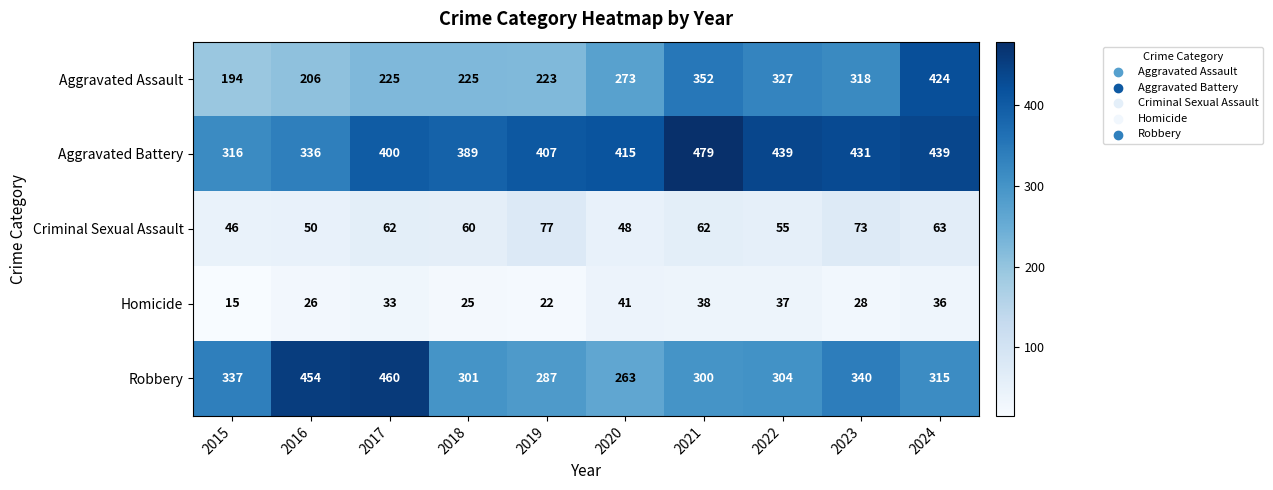

What is the total value across all series at 2024?

1277